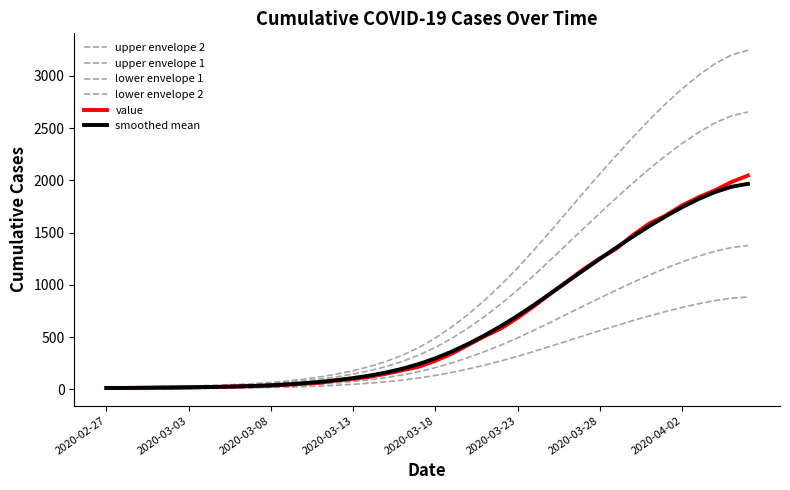

Does the chart have visible grid lines?

No